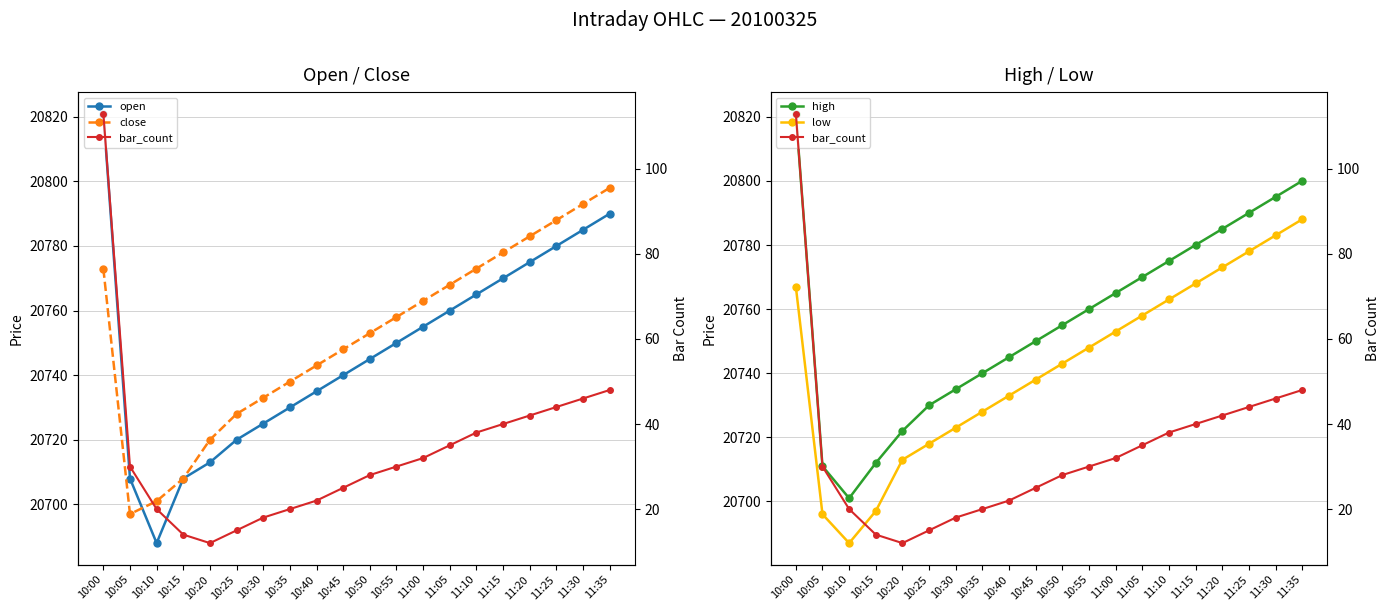

True or false: open and close intersect in this chart.

True